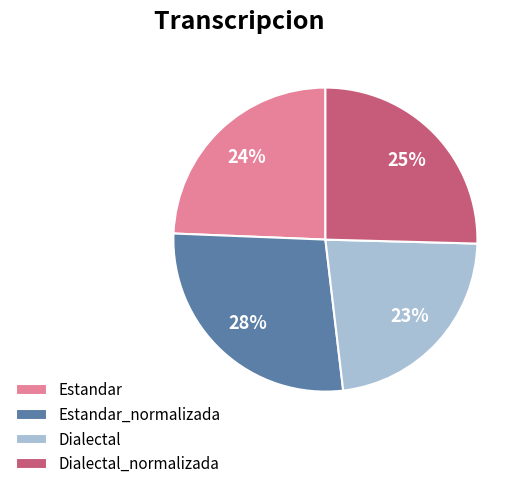

Is it true that Estandar is 39% of the pie?

False